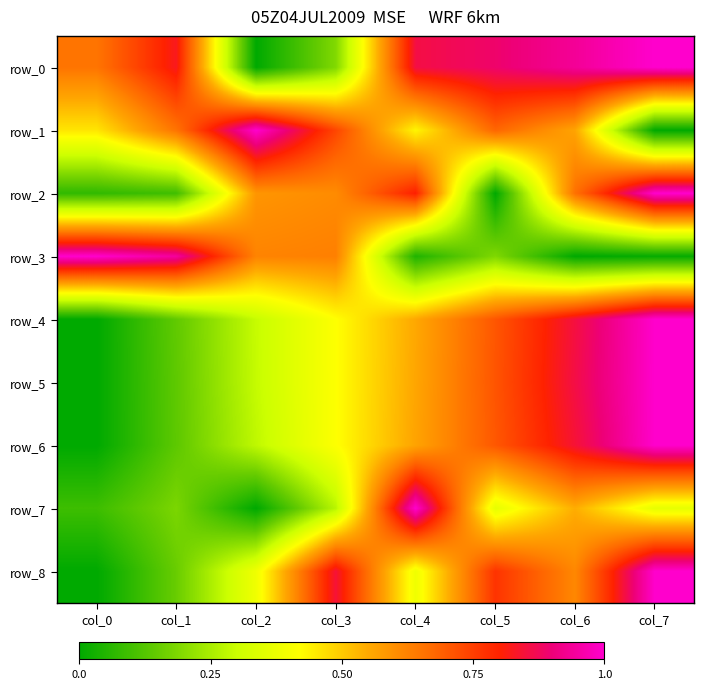

True or false: row_2 has a value of 0.5 at col_7.

False